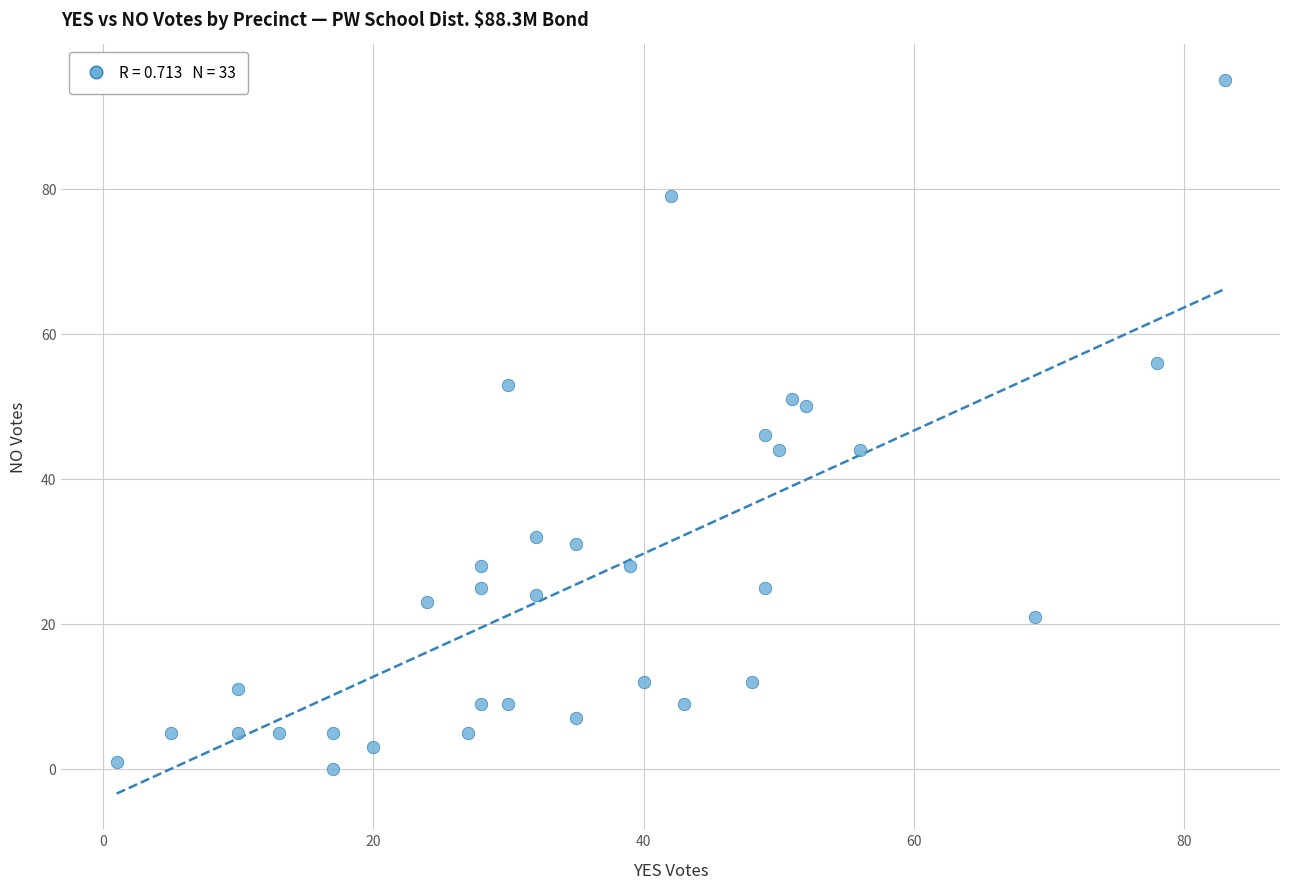

What is the range of X values (max minus min)?

82